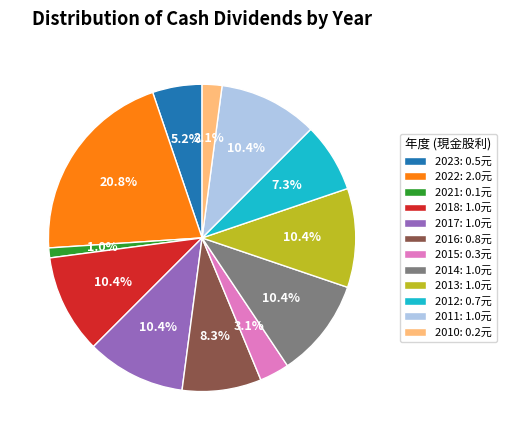

Is it true that 2017 is 10% of the pie?

True